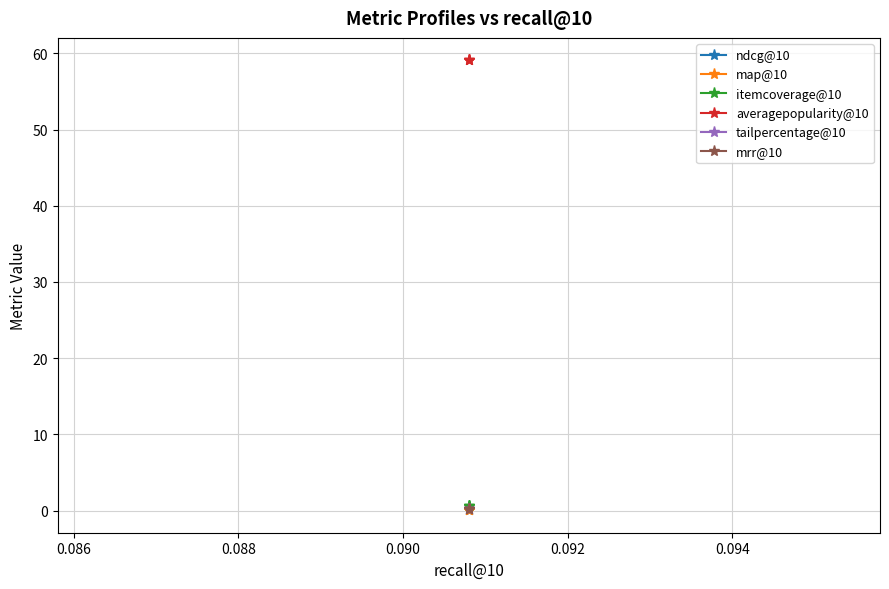

Is it true that itemcoverage@10 equals 0.4 at 0.084?

False